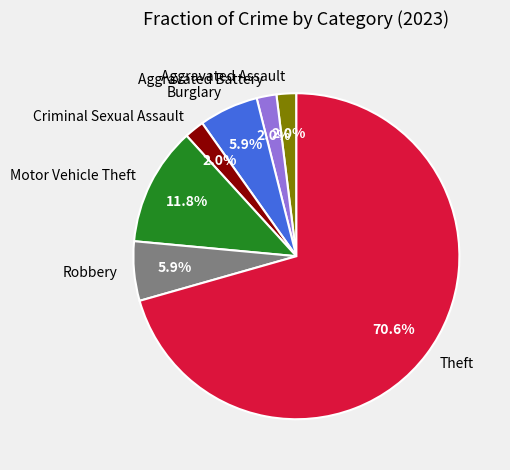

How many slices are in this pie chart?

7